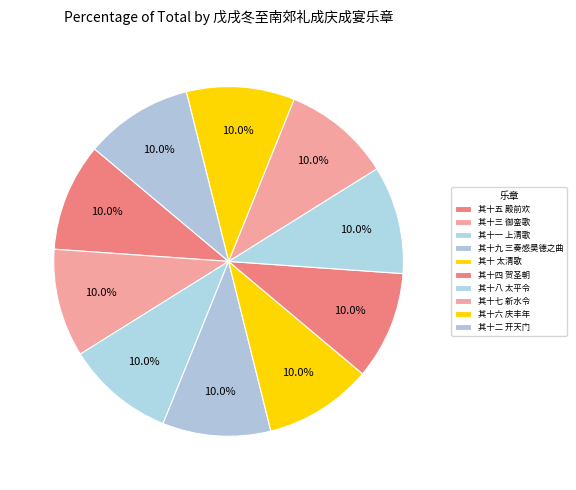

Do 其十四 贺圣朝 and 其十七 新水令 together represent more than half of the pie?

No